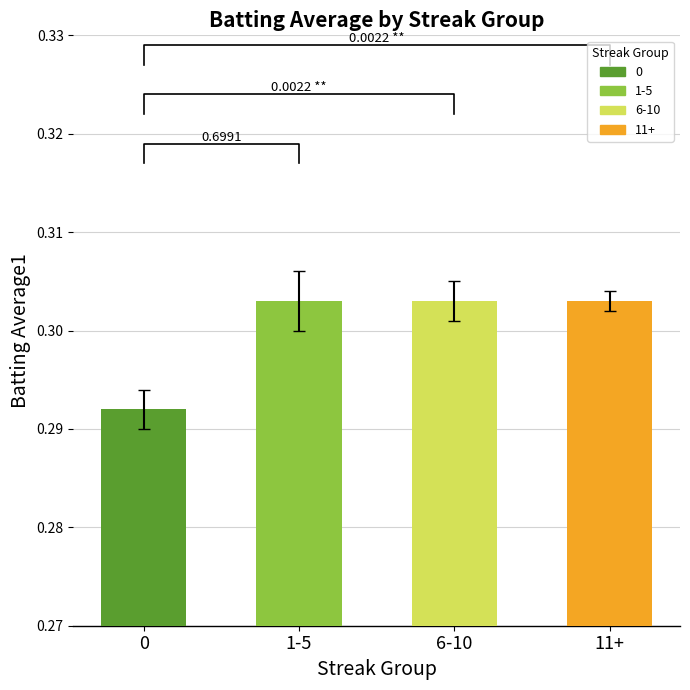

Rank the categories by value from highest to lowest.

1-5, 6-10, 11+, 0